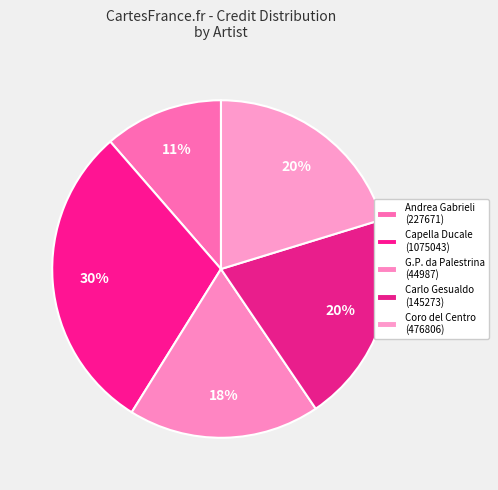

How many slices are in this pie chart?

5